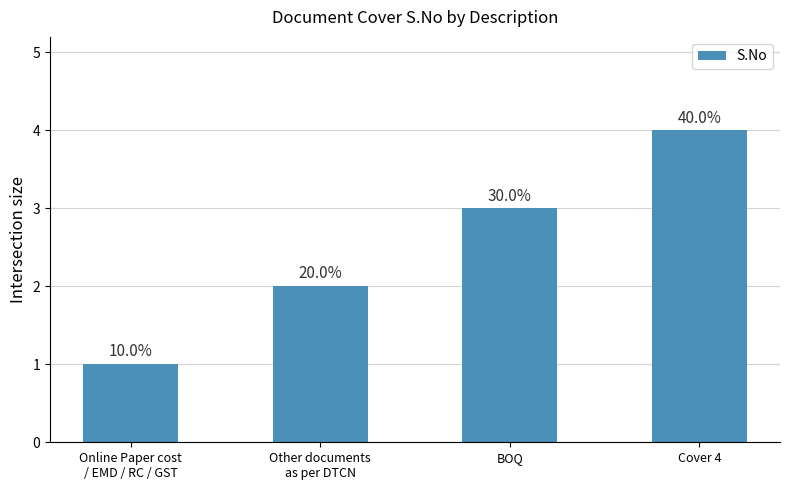

Rank the categories by value from highest to lowest.

Cover 4, BOQ, Other documents
as per DTCN, Online Paper cost
/ EMD / RC / GST